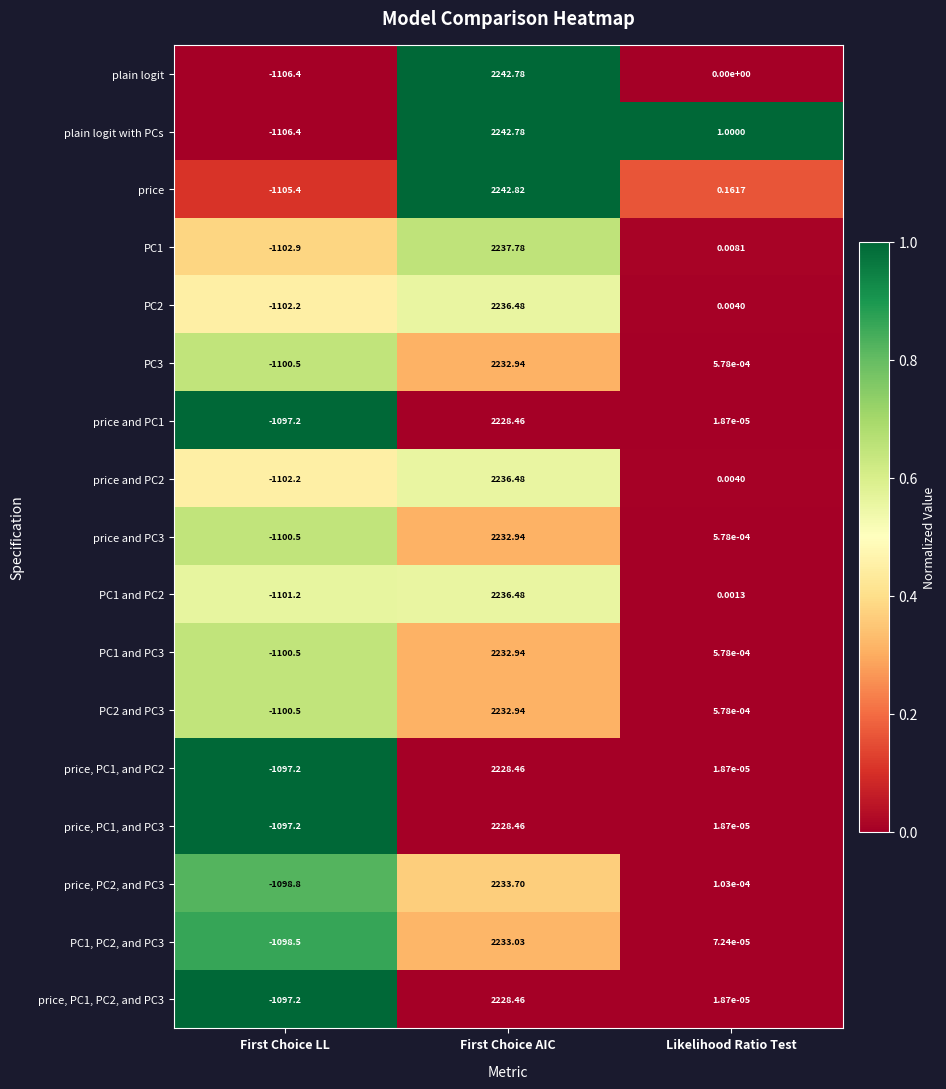

Where does the price and PC1 series first go above 0?

First Choice AIC